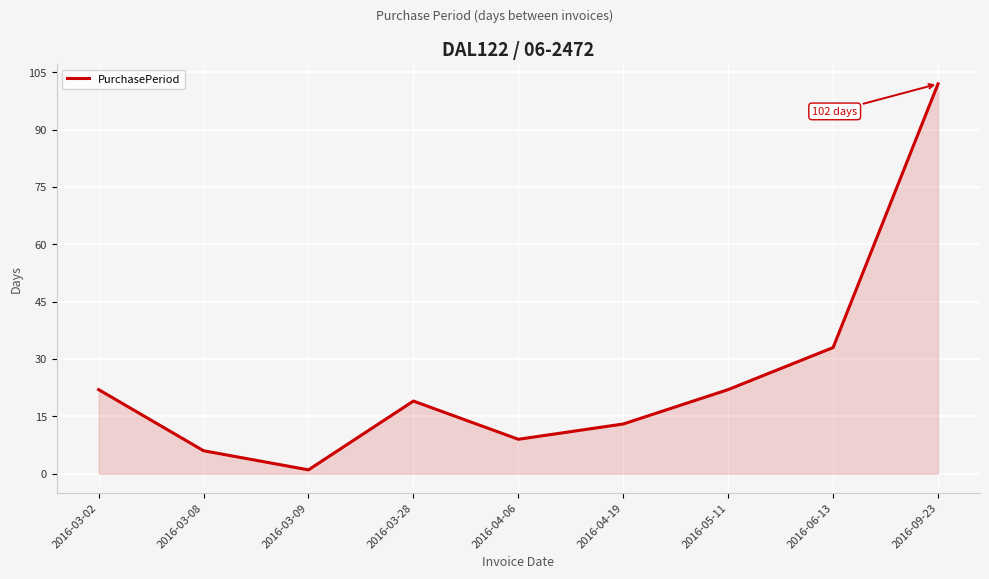

What is the difference between the maximum and minimum values?

101